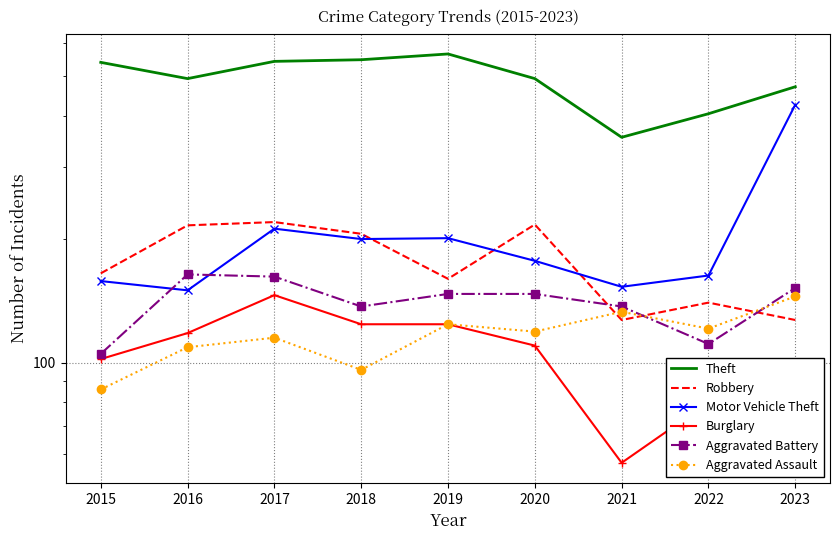

At which category is the sum across all series the highest?

2017